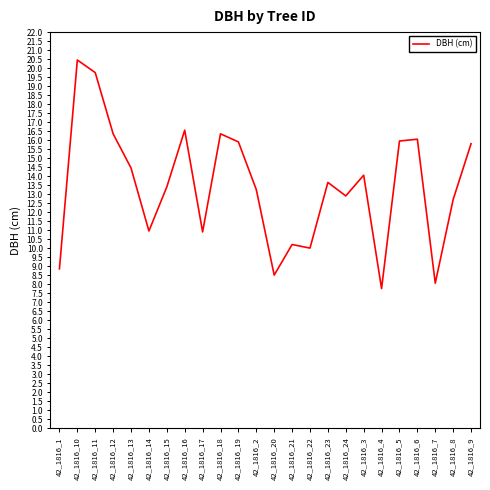

Approximately how many times larger is the value at 42_1816_13 compared to 42_1816_20?

1.7